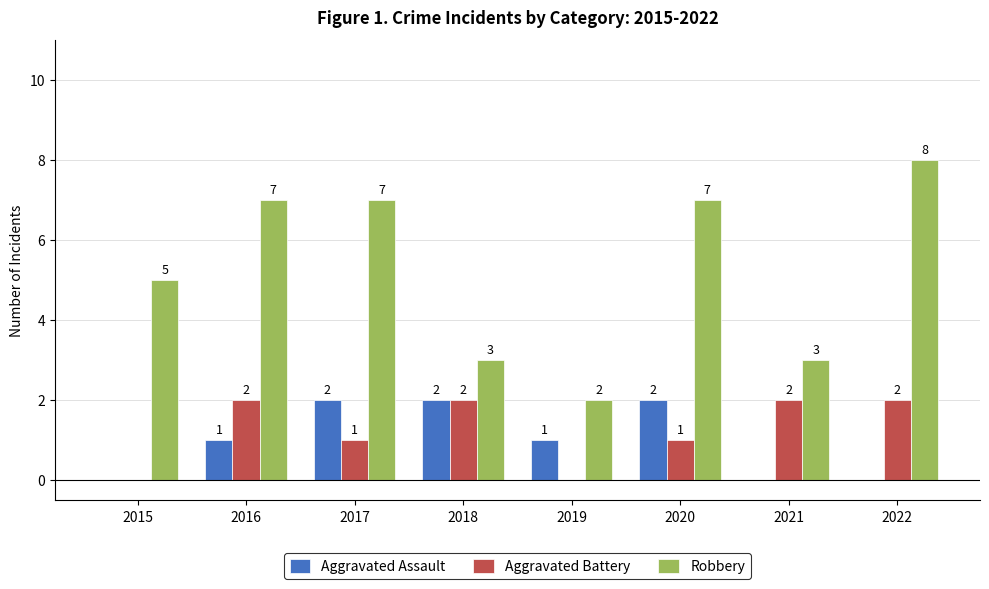

At which category does the chart reach its peak across all series?

2022